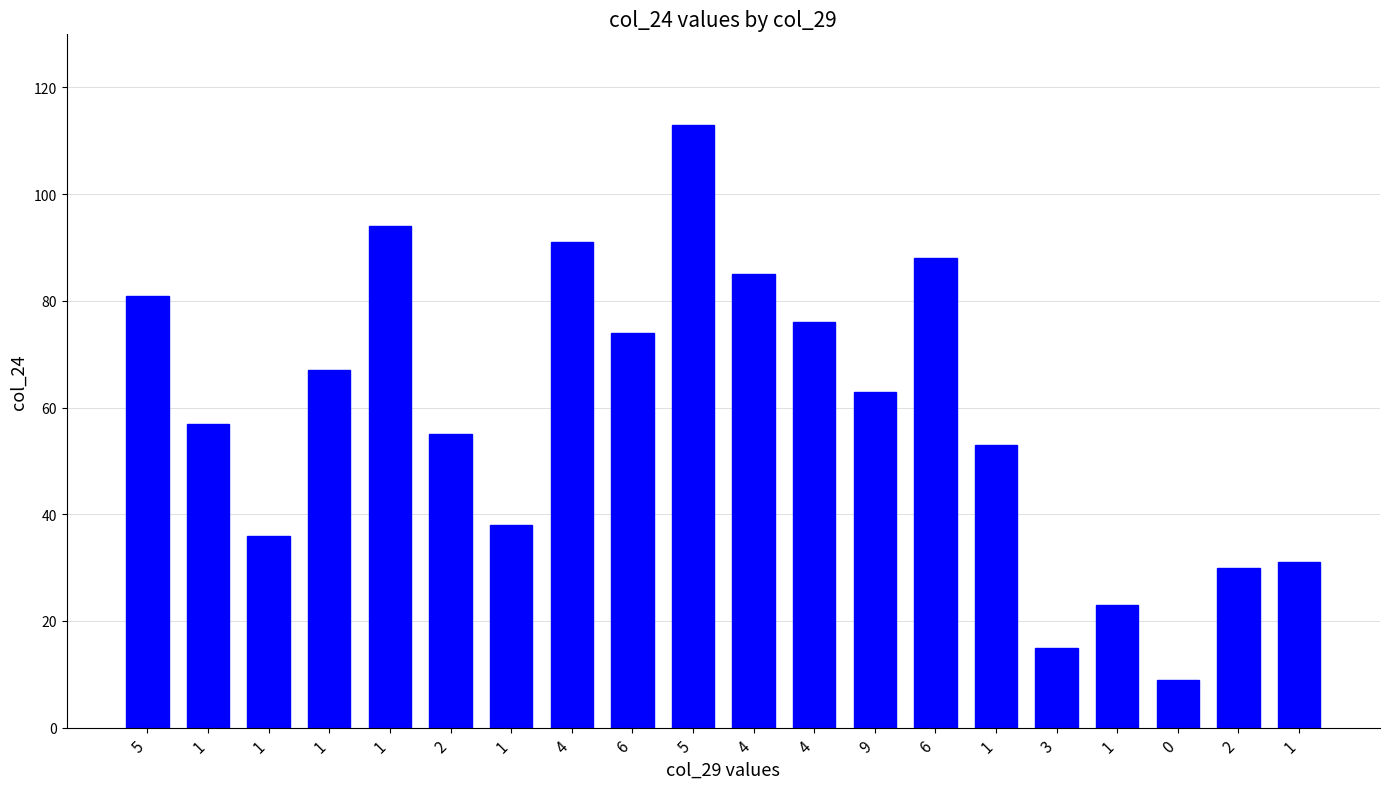

What is the difference between the values at 9 and 3?

48